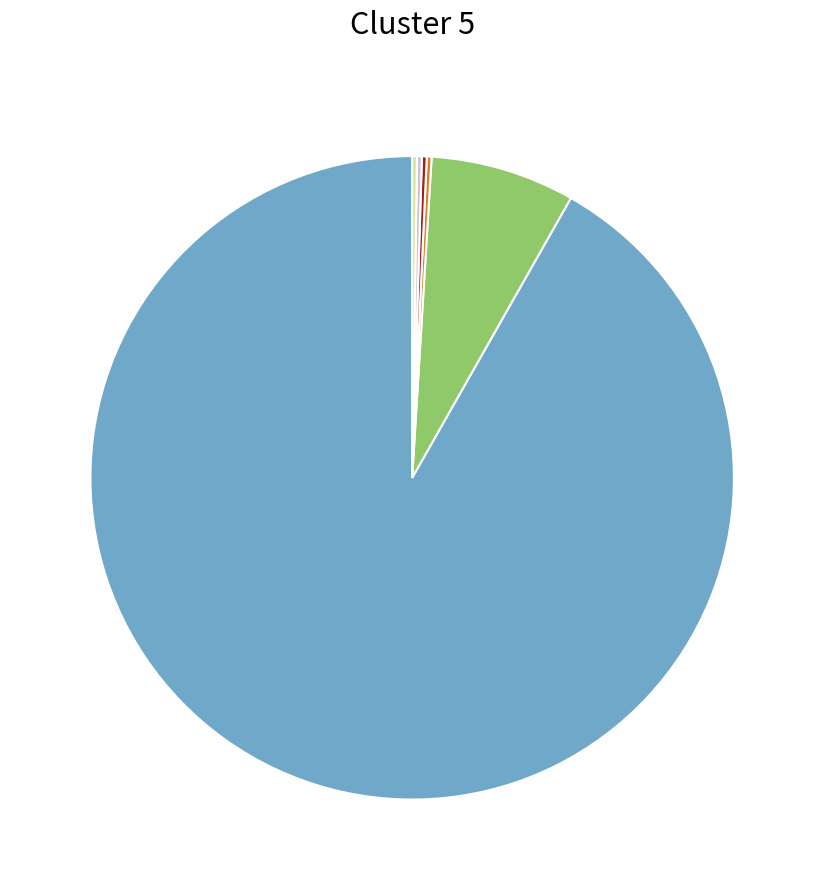

Does any single category account for the majority?

Yes